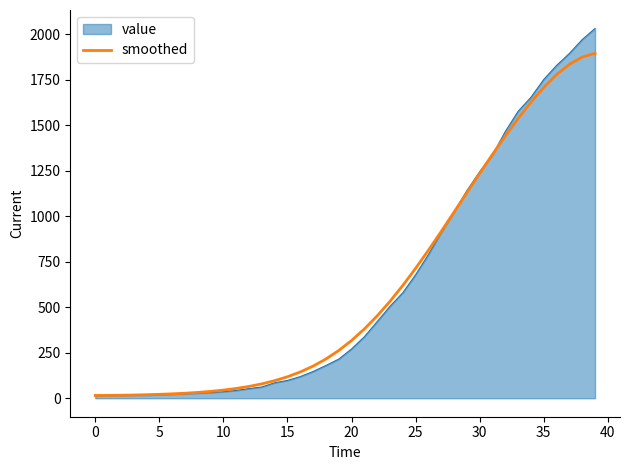

Which series has the largest range (max minus min)?

value